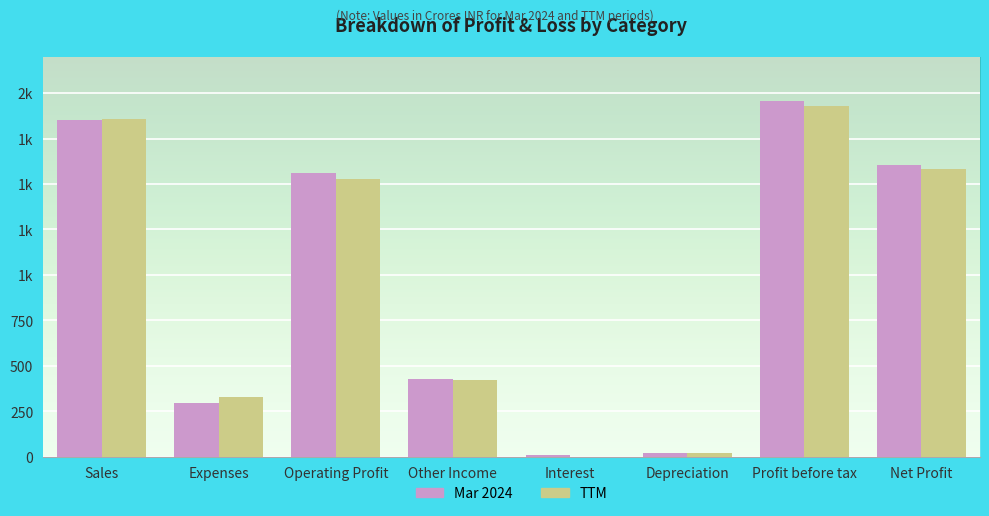

What are all the series names shown in the legend?

Mar 2024, TTM